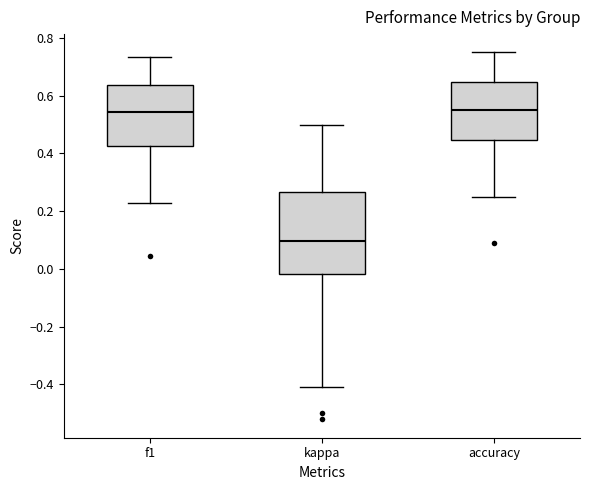

Reading left to right, read every box against the y-axis: the position of its median line, the range the box covers, and the ends of its whiskers. The values are not printed on the chart, so give them approximately, as read against the axis.

f1: median 0.54, box 0.42 to 0.64, whiskers 0.22 to 0.74
kappa: median 0.10, box -0.02 to 0.26, whiskers -0.42 to 0.50
accuracy: median 0.56, box 0.44 to 0.64, whiskers 0.26 to 0.76